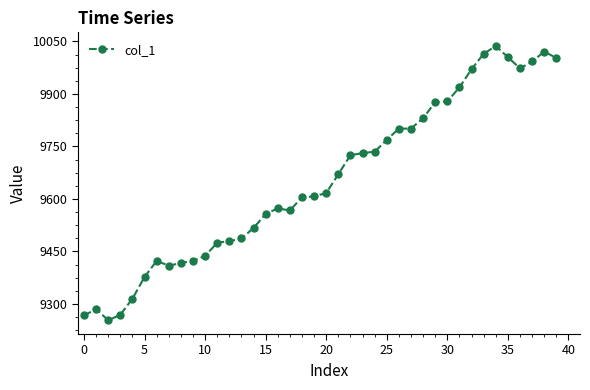

What is the value of the 14th point from the left?

9487